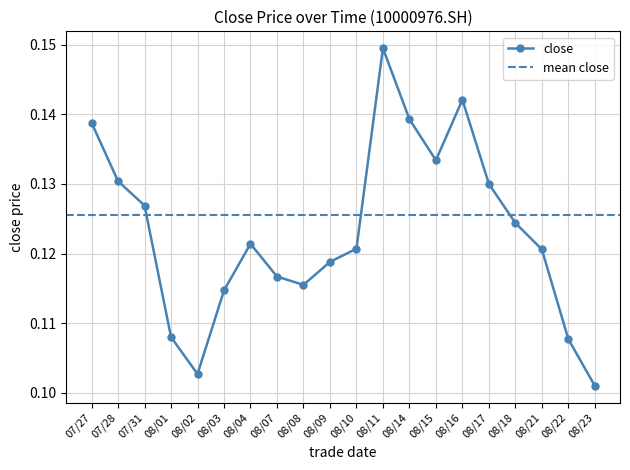

True or false: close has a value of 0.0 at 08/15.

False